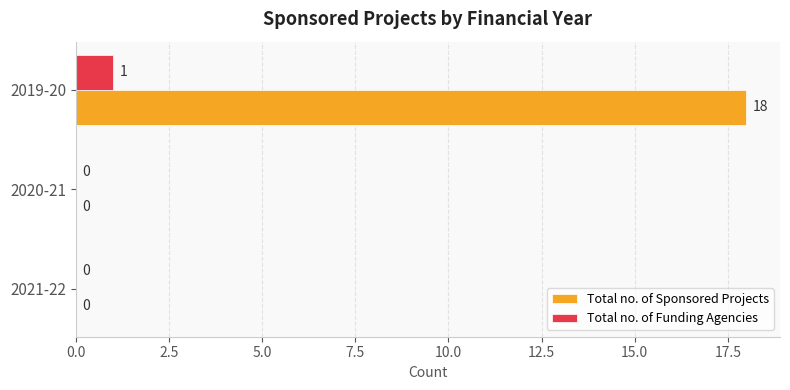

Is the value of Total no. of Sponsored Projects at 2020-21 greater than the value of Total no. of Funding Agencies at 2019-20?

No